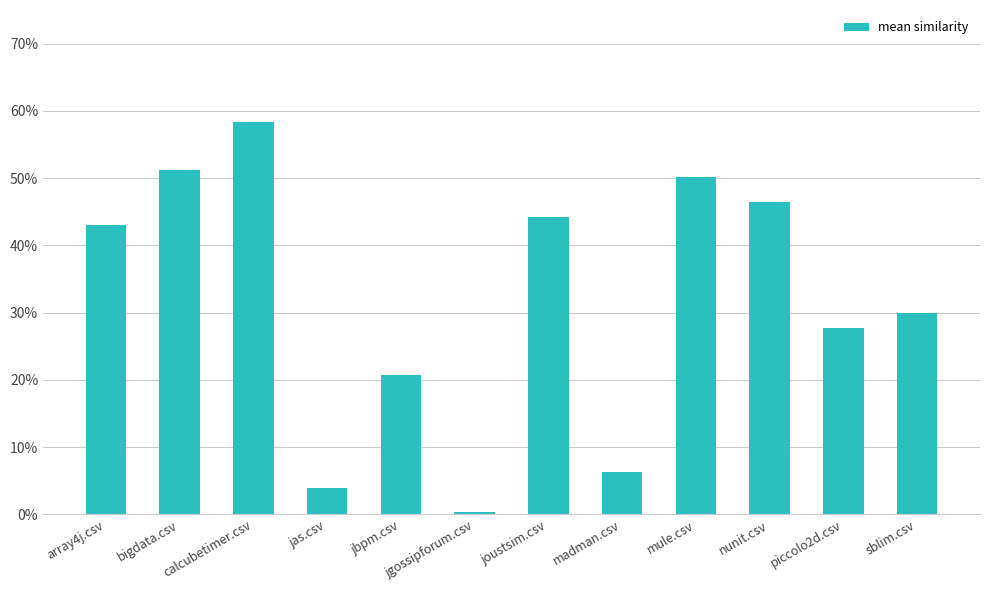

Reading right to left, transcribe all the data shown in this chart.

0.3	0.3	0.5	0.5	0.1	0.4	0.0	0.2	0.0	0.6	0.5	0.4